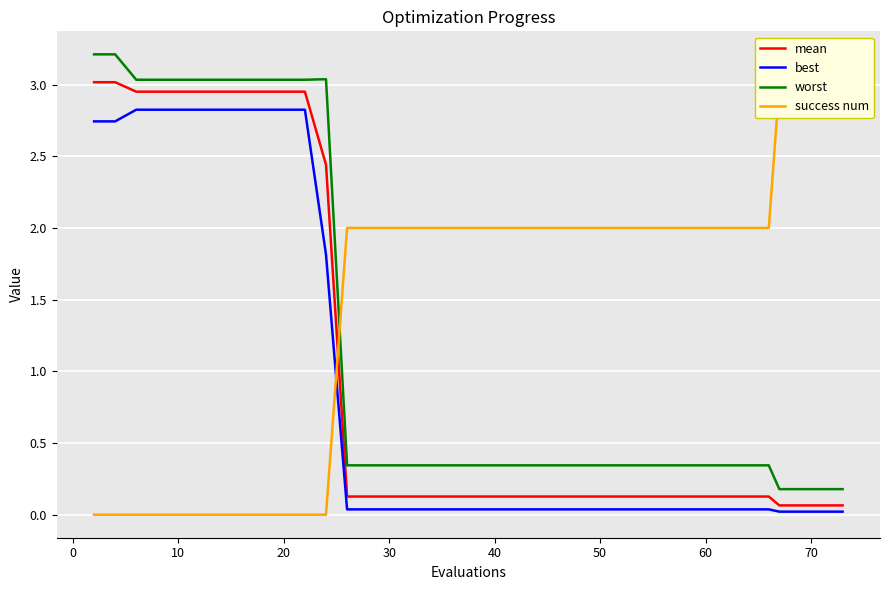

What is the maximum value shown in the chart?

3.2